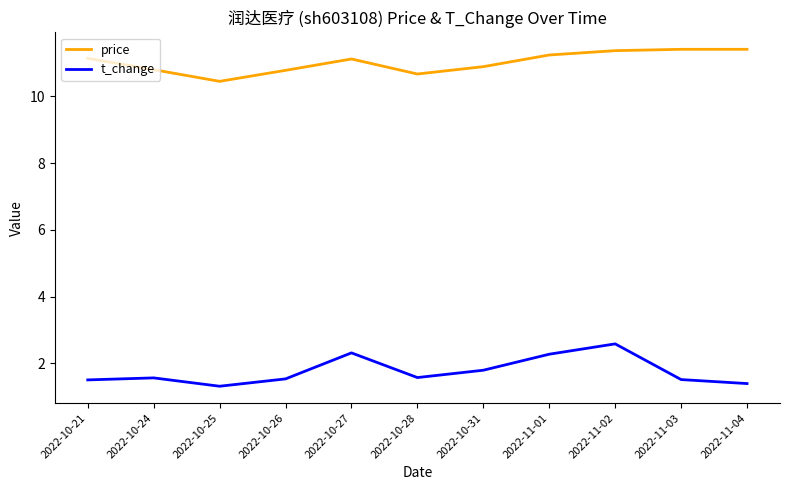

What are all the series names shown in the legend?

price, t_change